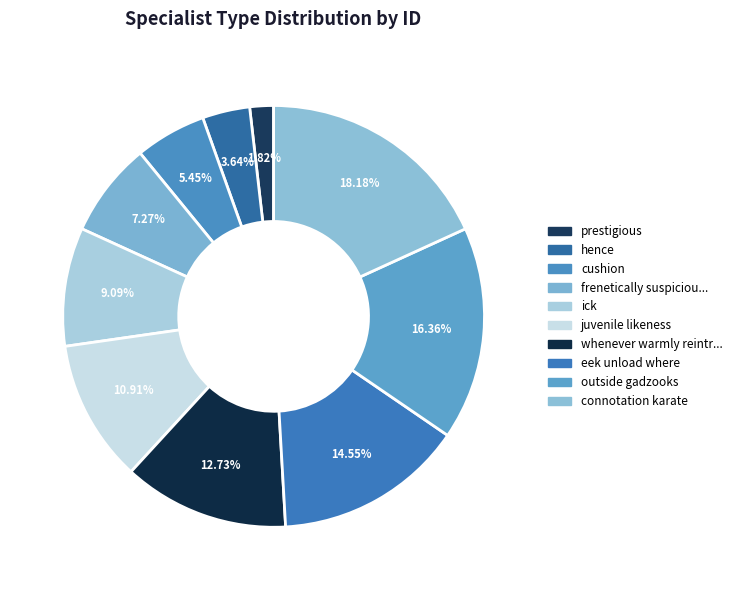

How many slices are in this pie chart?

10